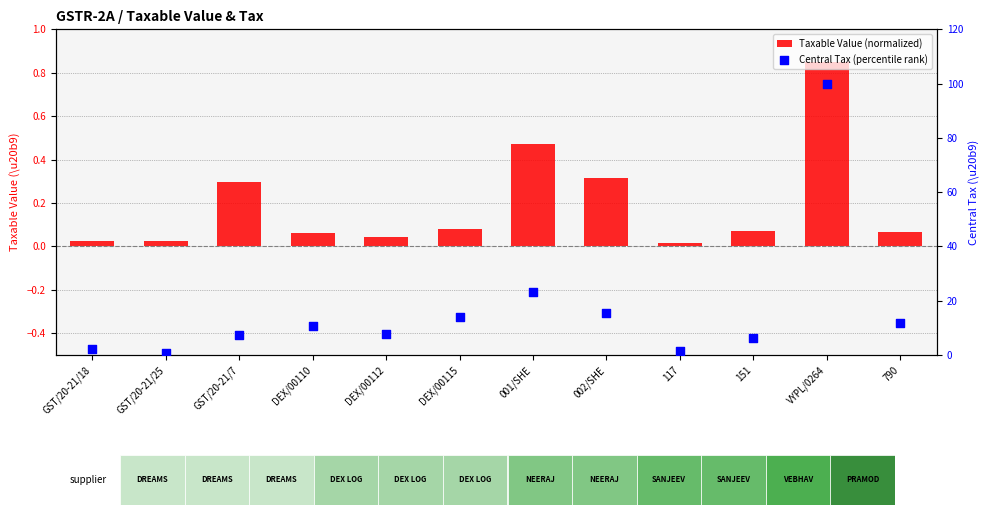

Is the value of Taxable Value (normalized) at DEX/00112 greater than the value of Central Tax (percentile rank) at 151?

No